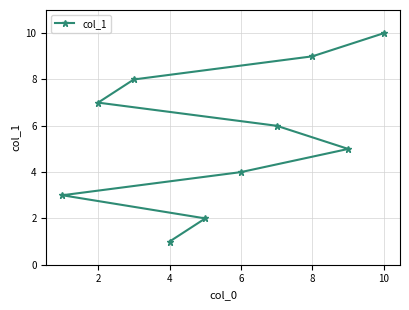

The value at 10 is 18. True or false?

False